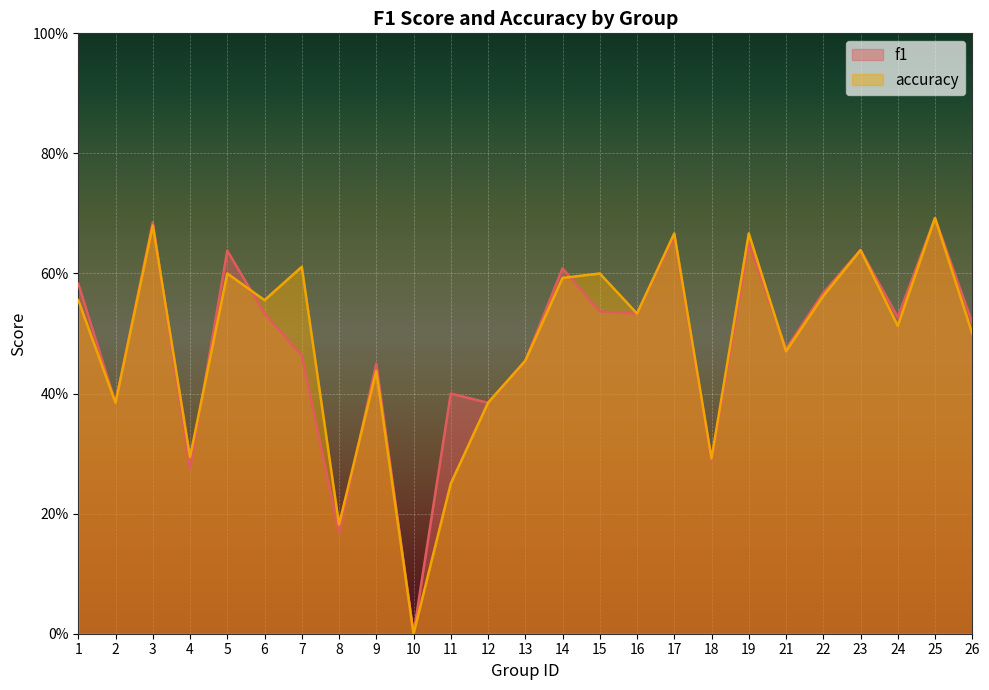

The value of f1 at 7 is 0.8. True or false?

False